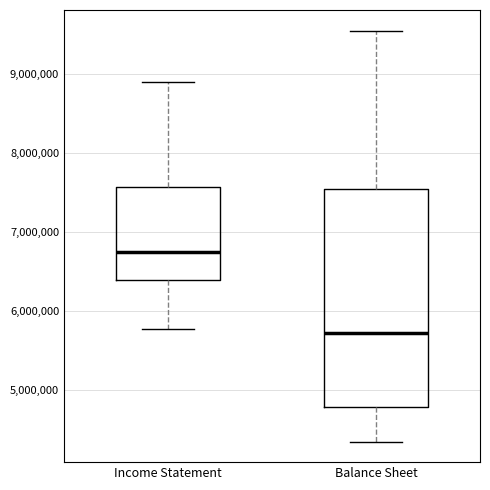

Where does the lower whisker of the box for Balance Sheet end on the y-axis? The values are not printed on the chart, so give them approximately, as read against the axis.

4300000